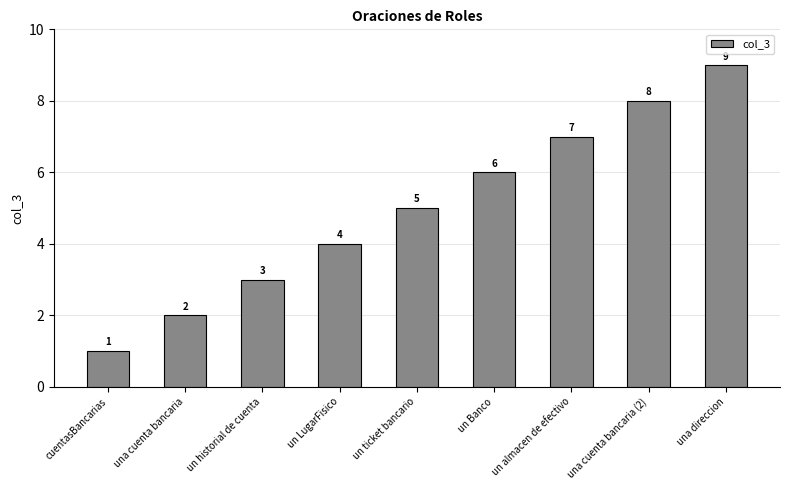

Reading right to left, list all the values displayed in this chart.

una direccion=9	una cuenta bancaria (2)=8	un almacen de efectivo=7	un Banco=6	un ticket bancario=5	un LugarFisico=4	un historial de cuenta=3	una cuenta bancaria=2	cuentasBancarias=1